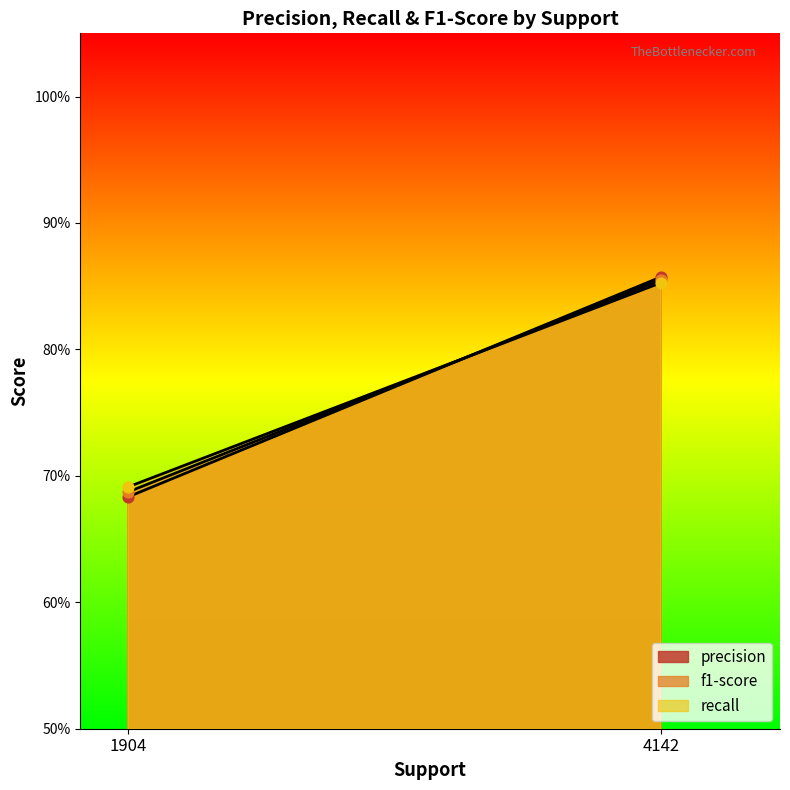

What are all the series names shown in the legend?

precision, f1-score, recall